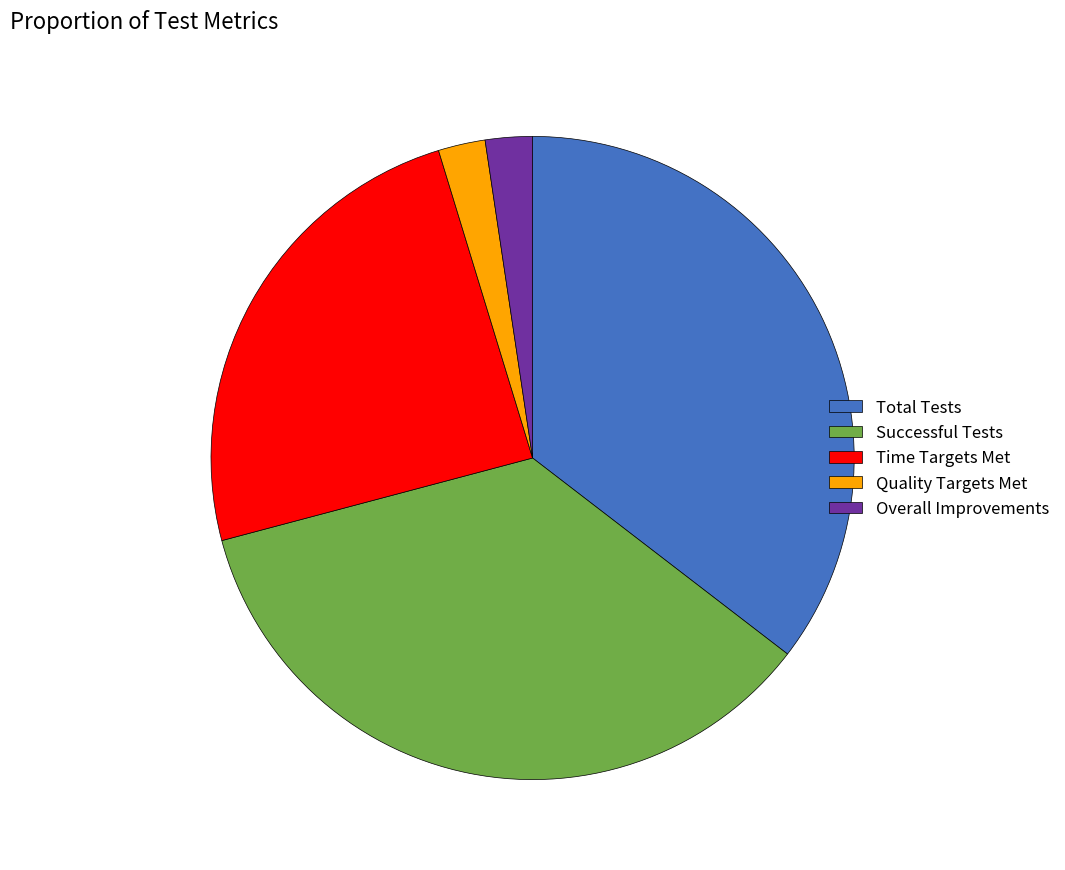

True or false: Overall Improvements accounts for 14% of the total.

False